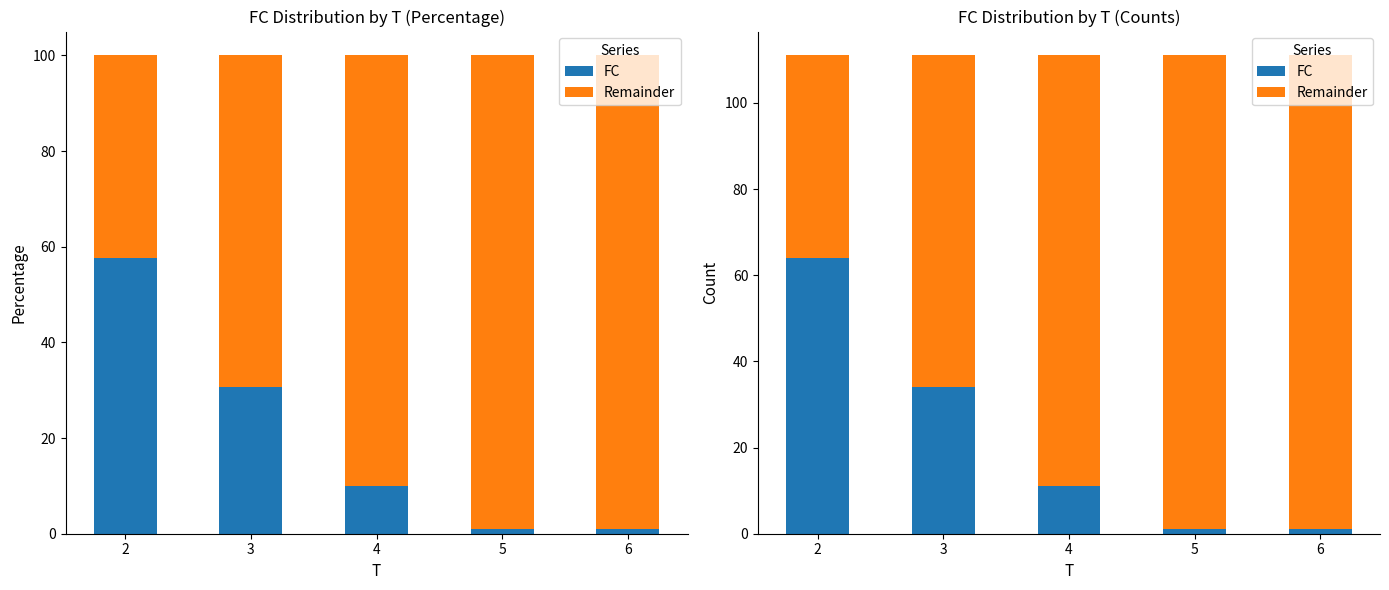

How many data points does each series have?

5